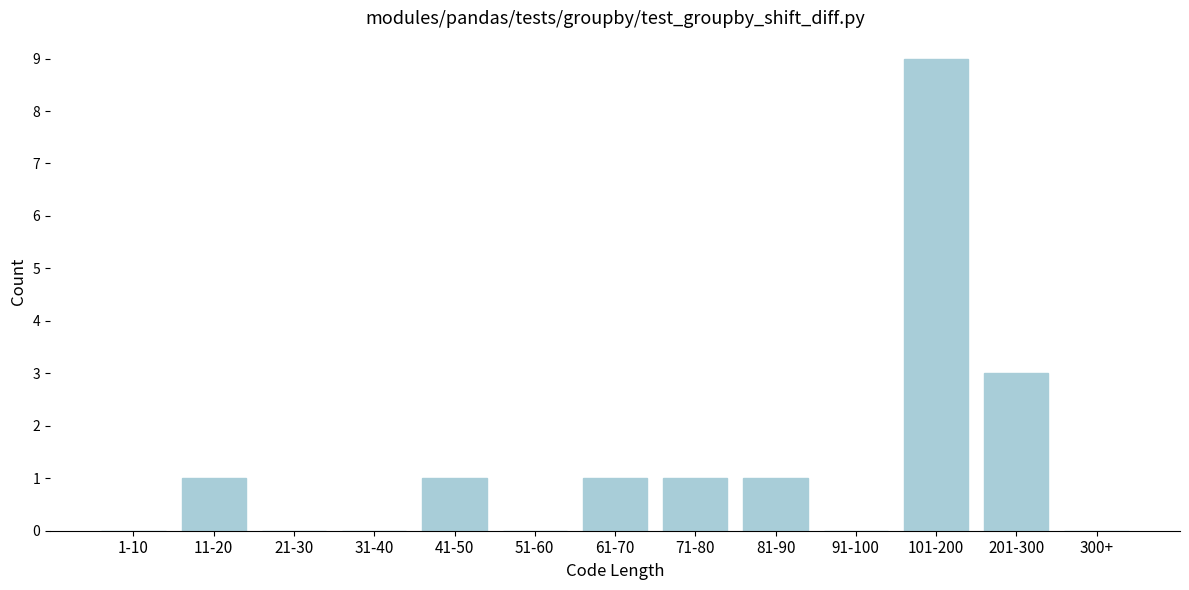

Reading left to right, list all the values displayed in this chart.

1-10=0	11-20=1	21-30=0	31-40=0	41-50=1	51-60=0	61-70=1	71-80=1	81-90=1	91-100=0	101-200=9	201-300=3	300+=0